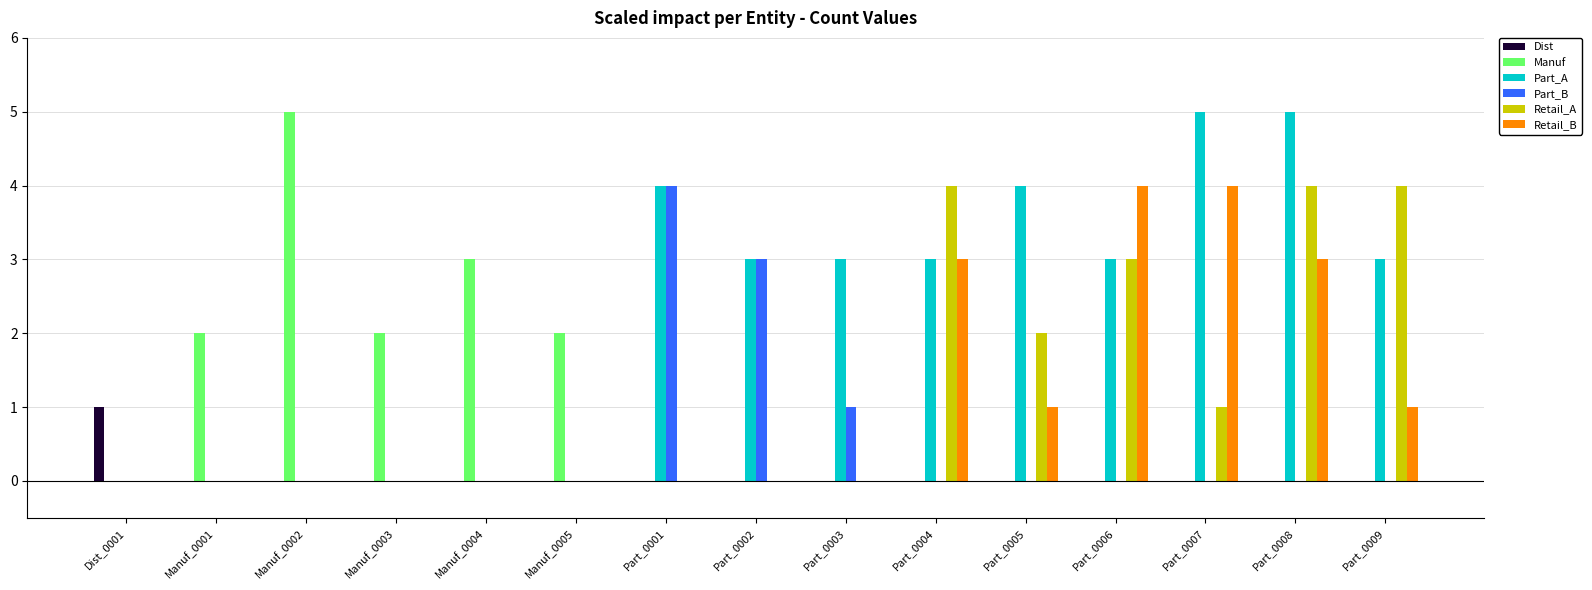

Which series has the largest total across all categories?

Part_A